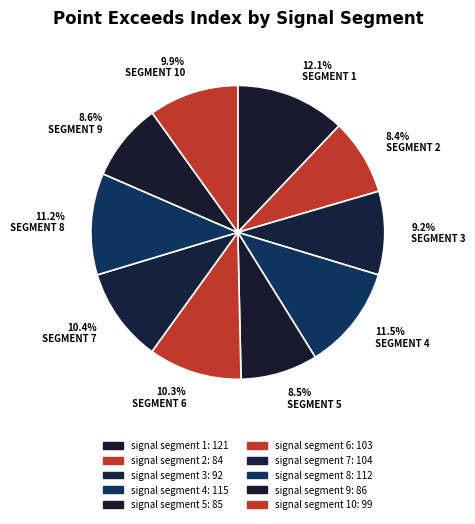

Is 10.3% SEGMENT 6 the majority of the pie?

No